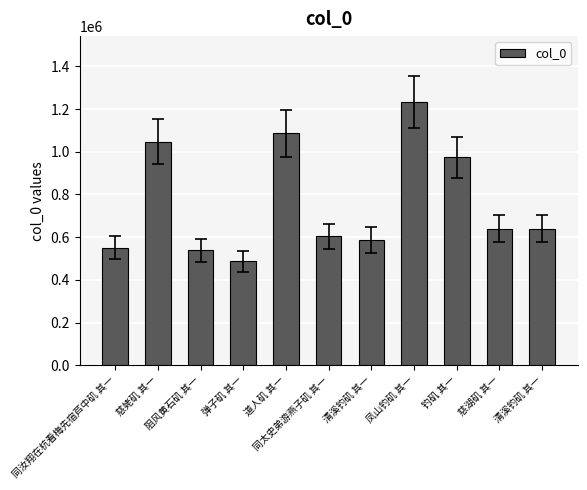

The chart shows a value of 639196 at 清溪钓矶 其一. True or false?

True